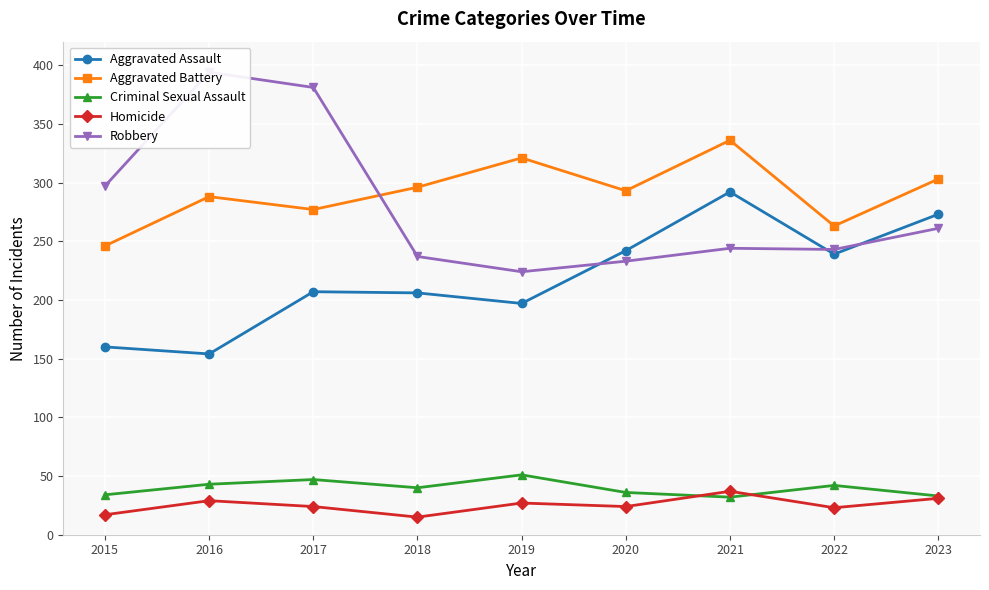

The Robbery series shows 237 at 2018. True or false?

True